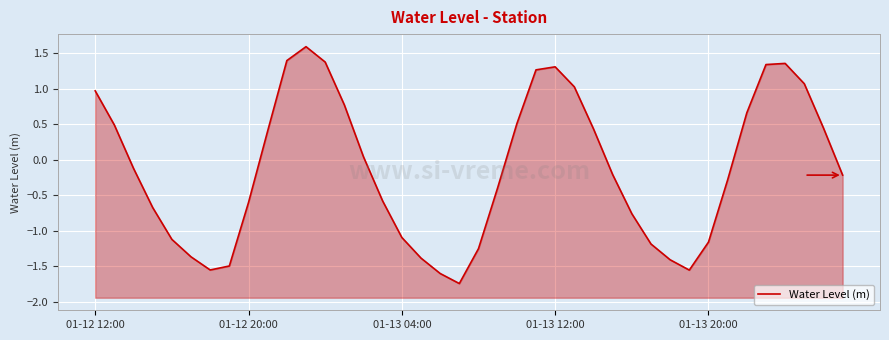

Where is the first local minimum?

6